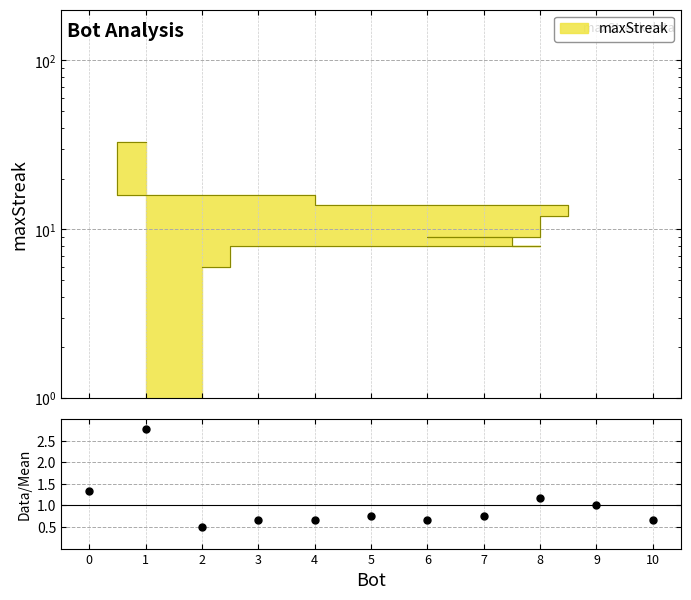

Approximately how many times larger is the value at 3 compared to 0?

0.5